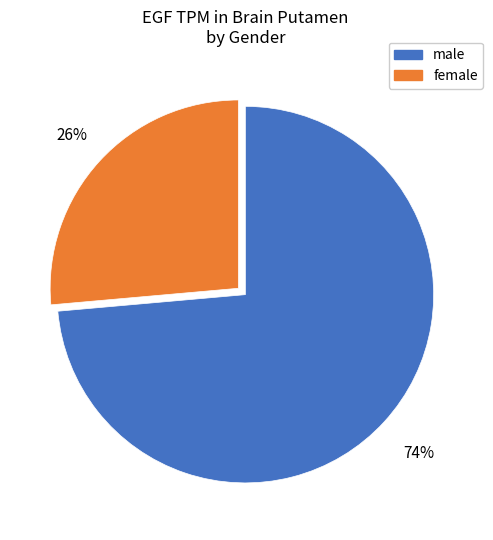

Which slice is the largest?

male